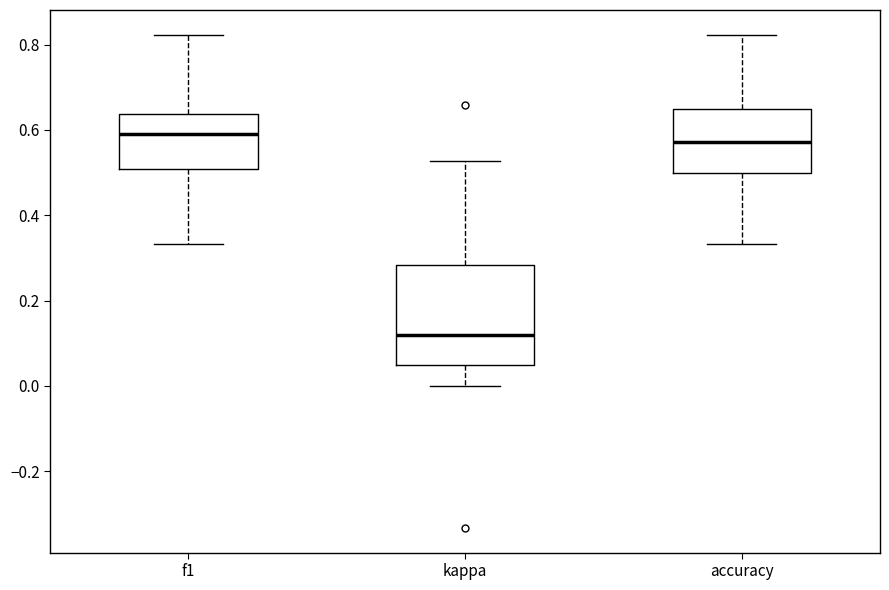

Reading left to right, read every box against the y-axis: the position of its median line, the range the box covers, and the ends of its whiskers. The values are not printed on the chart, so give them approximately, as read against the axis.

f1: median 0.60, box 0.50 to 0.64, whiskers 0.34 to 0.82
kappa: median 0.12, box 0.04 to 0.28, whiskers 0.00 to 0.52
accuracy: median 0.58, box 0.50 to 0.66, whiskers 0.34 to 0.82